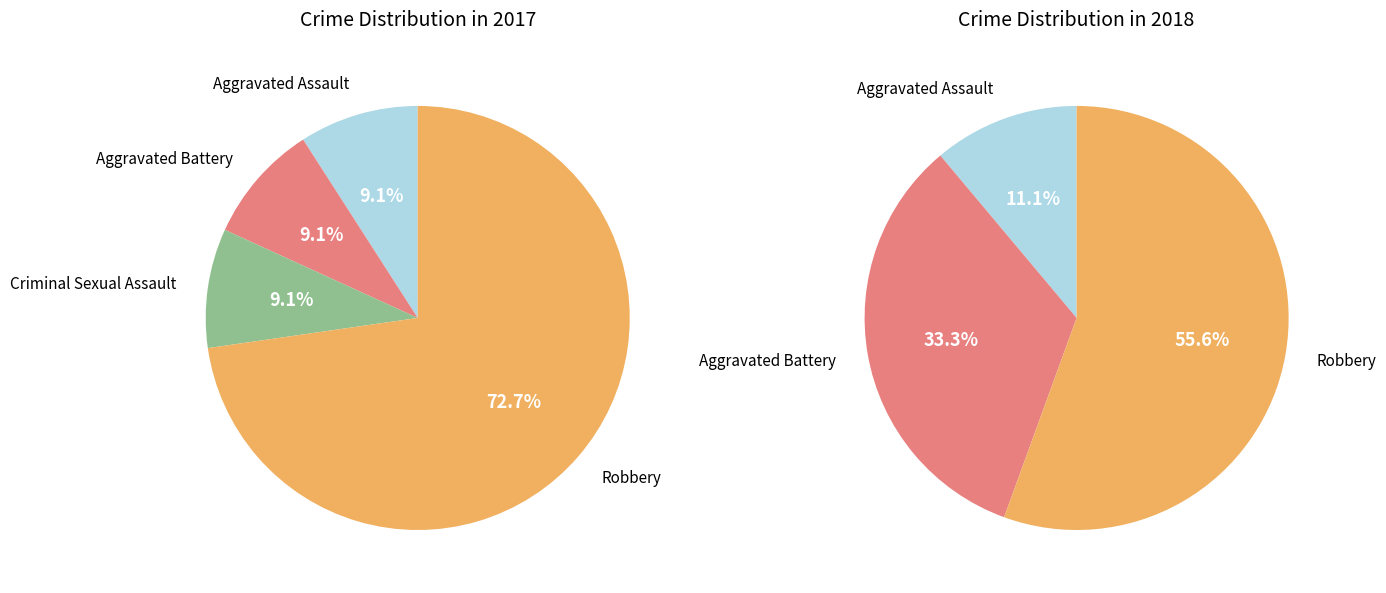

What portion of the pie excludes values_2018?

90.9%